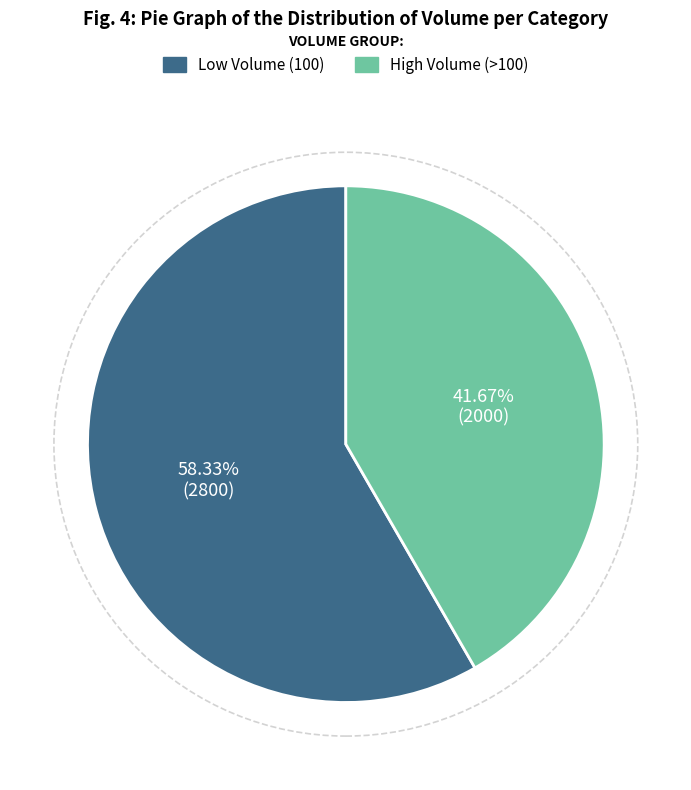

Is there any slice that represents more than half of the pie?

Yes